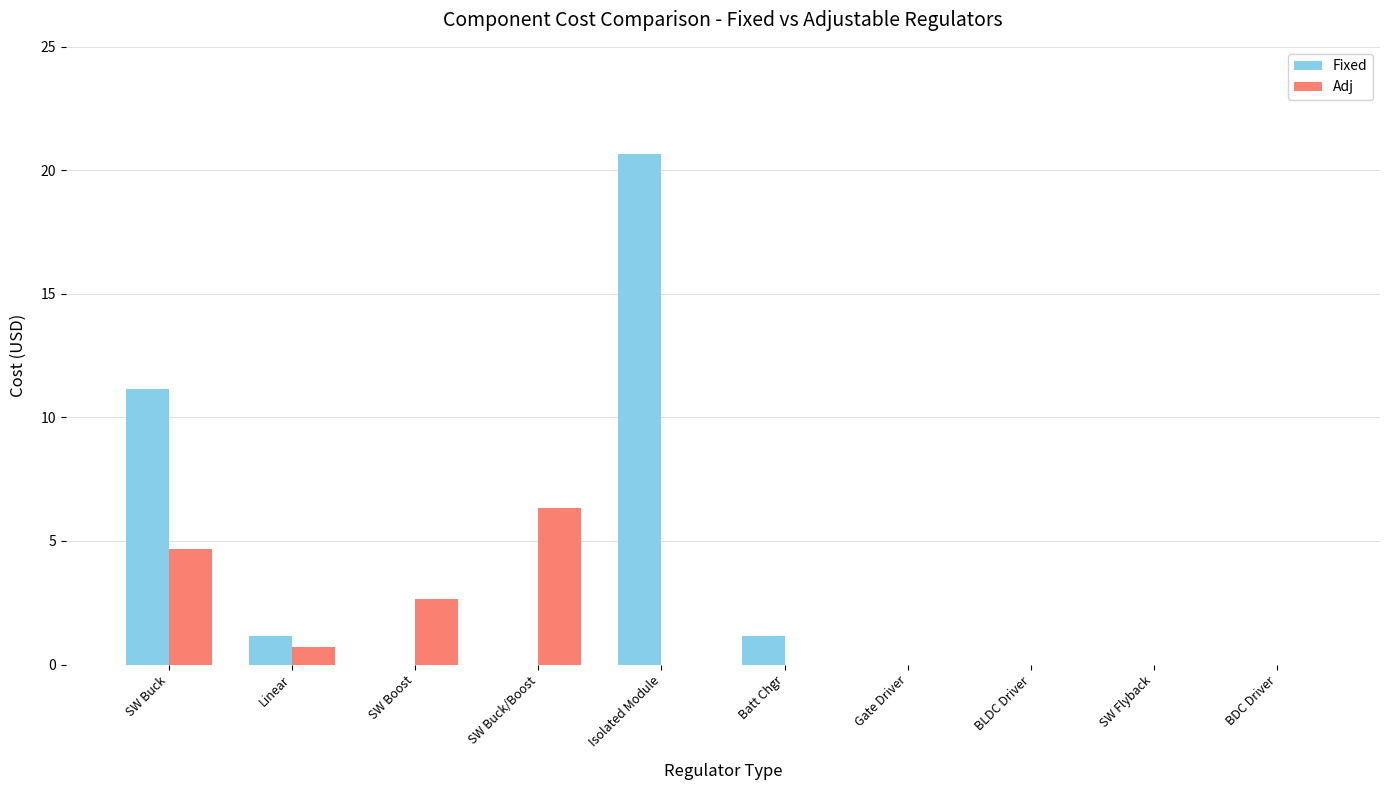

The value of Fixed at BDC Driver is 0.0. True or false?

True